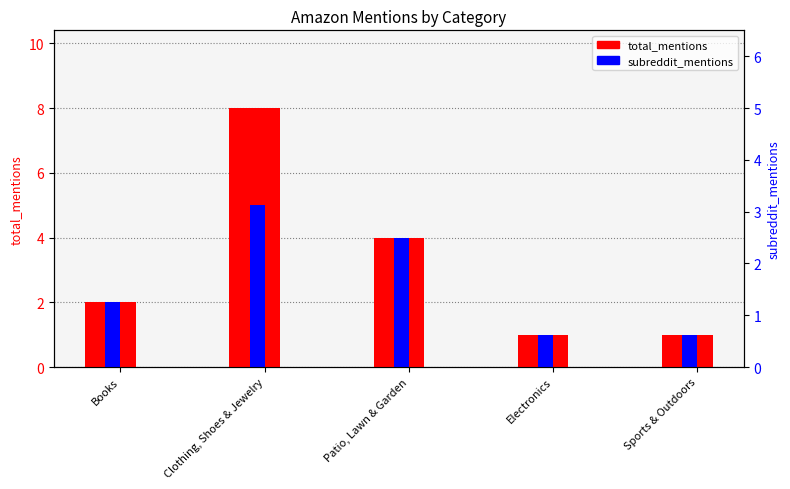

What is the label of the 2nd bar from the left?

Clothing, Shoes & Jewelry